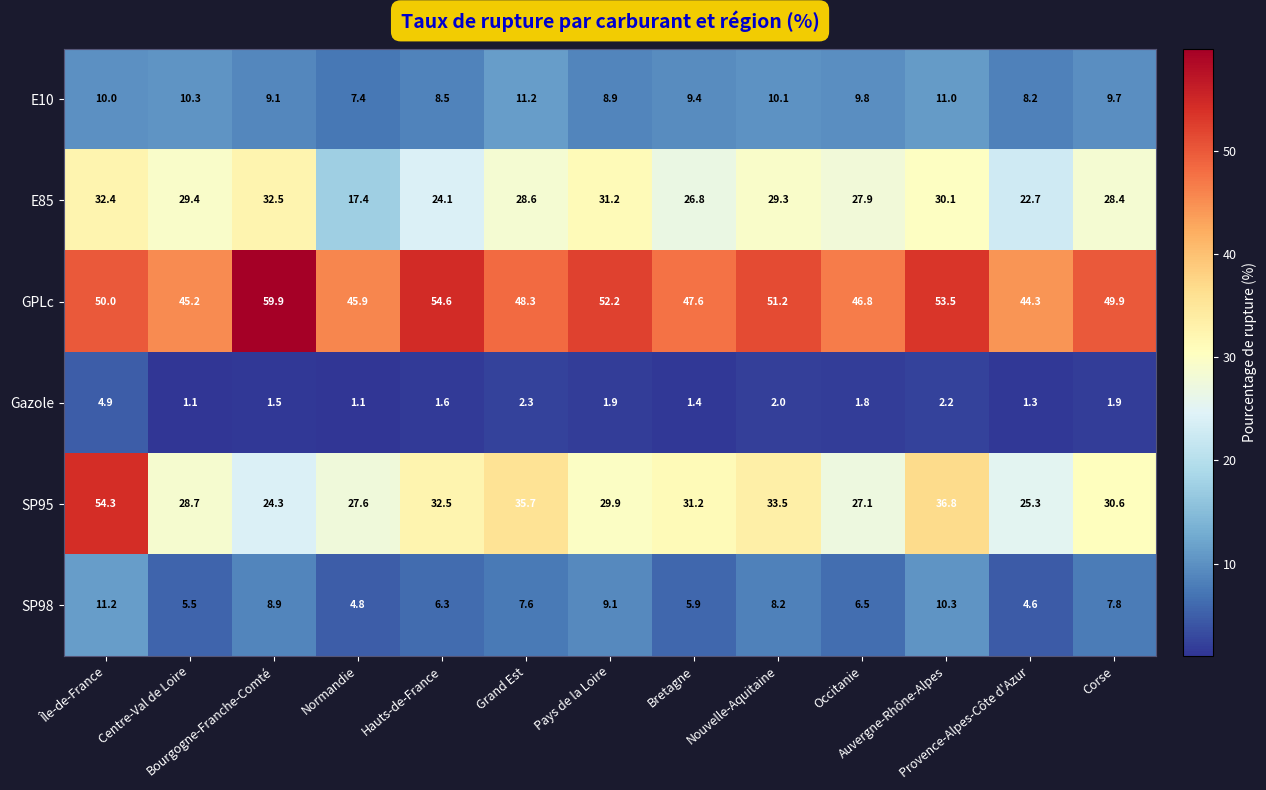

What is the minimum value shown in the chart?

1.1